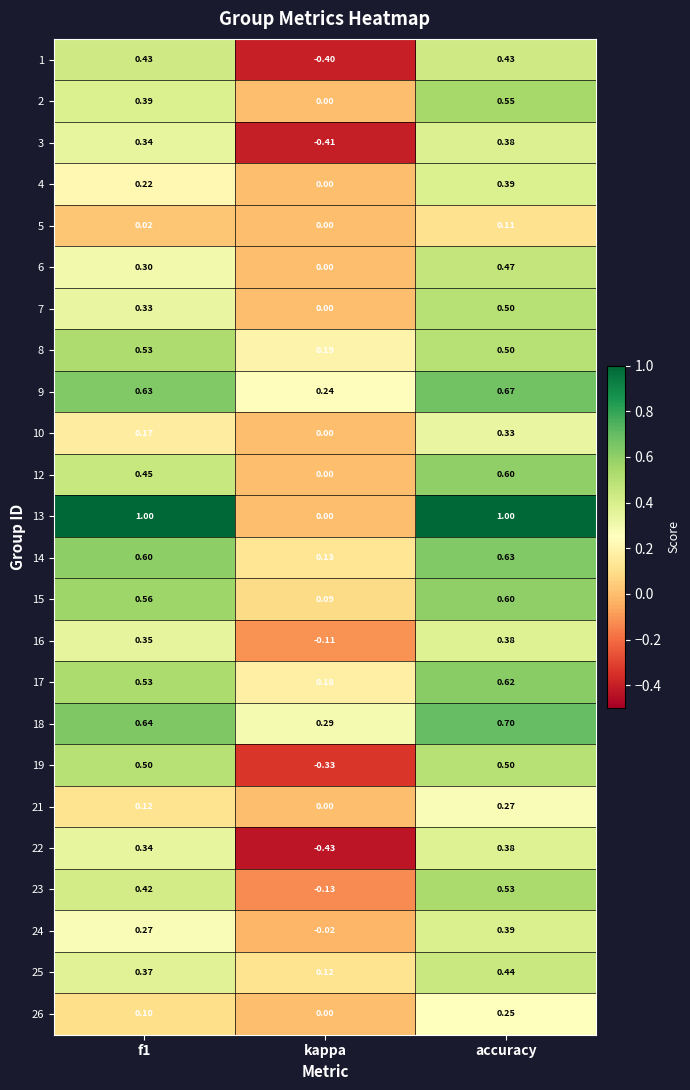

Is the value of 13 at accuracy greater than the value of 19 at accuracy?

Yes